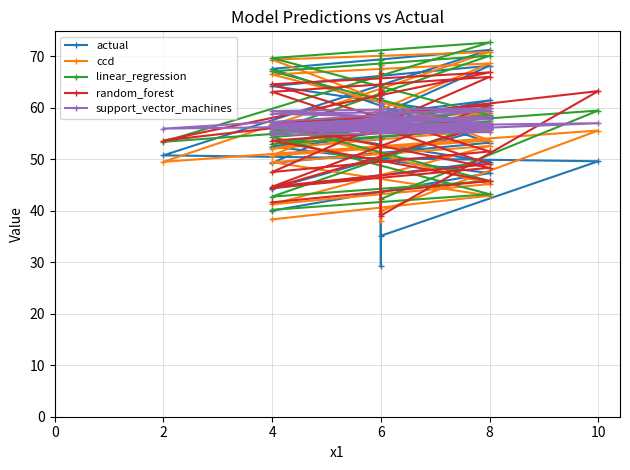

What is the label of the 13th point from the right?

10